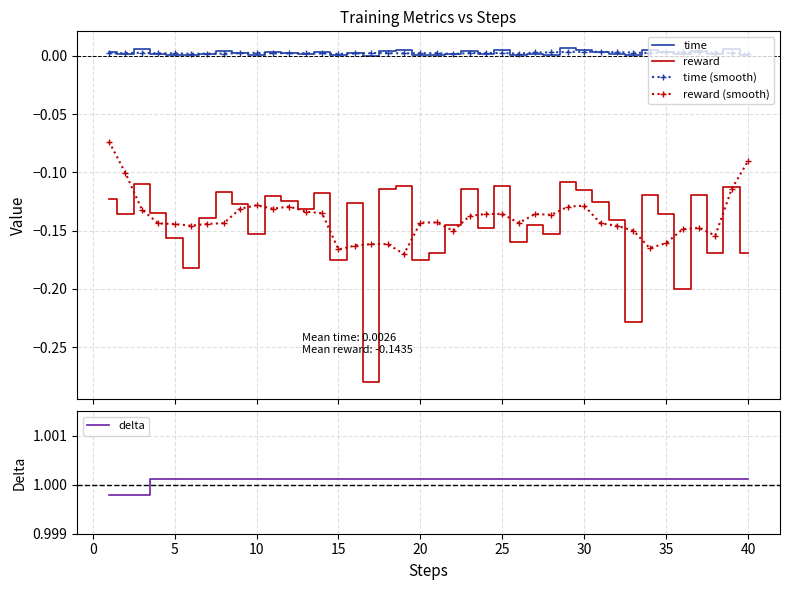

True or false: time and reward (smooth) intersect in this chart.

False